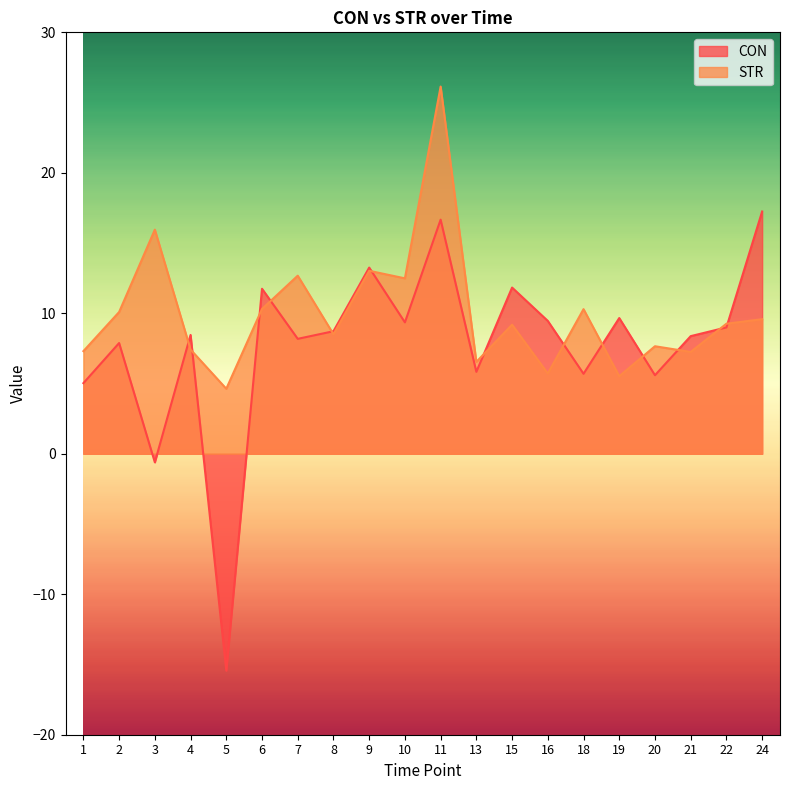

What are all the series names shown in the legend?

CON, STR